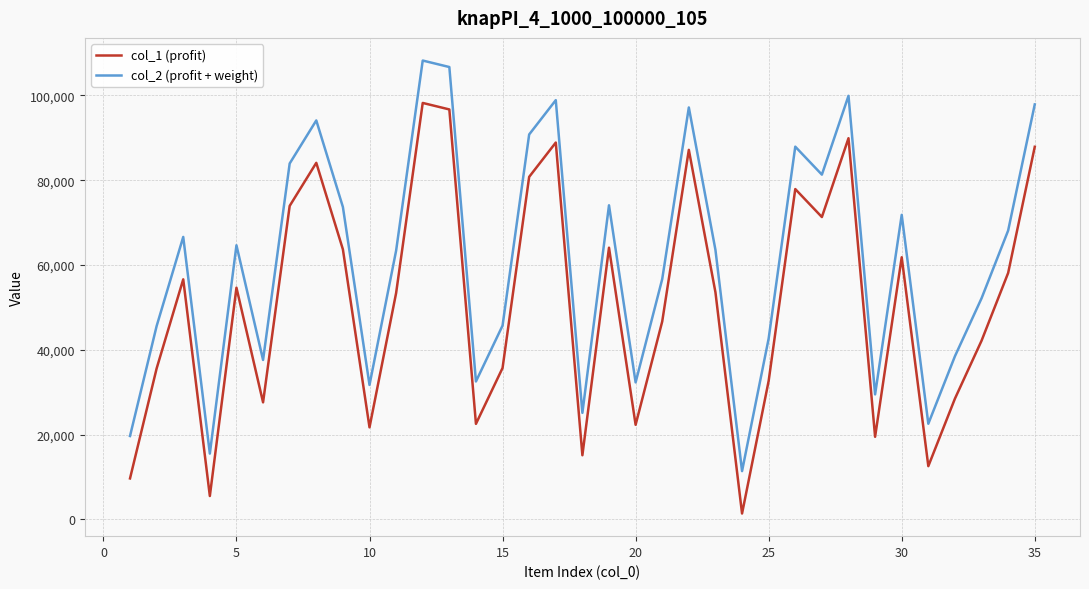

What are all the series names shown in the legend?

col_1 (profit), col_2 (profit + weight)